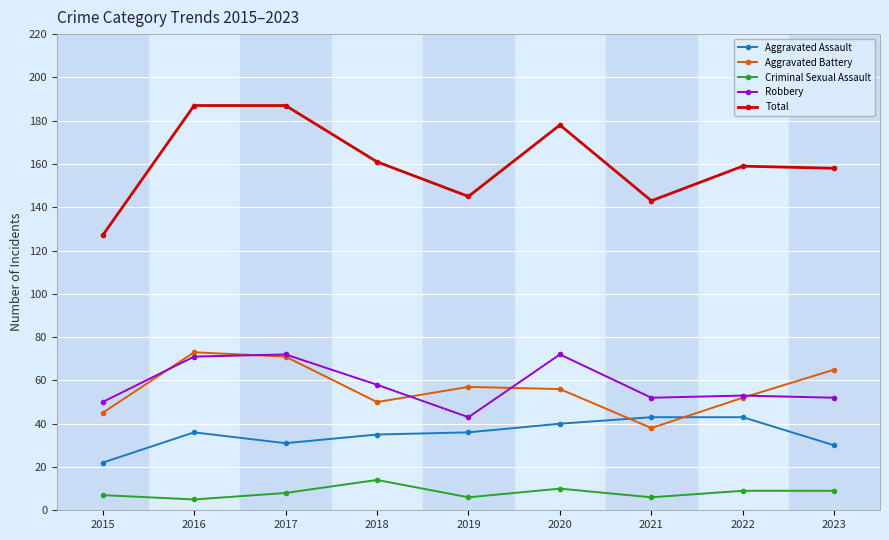

What are all the series names shown in the legend?

Aggravated Assault, Aggravated Battery, Criminal Sexual Assault, Robbery, Total